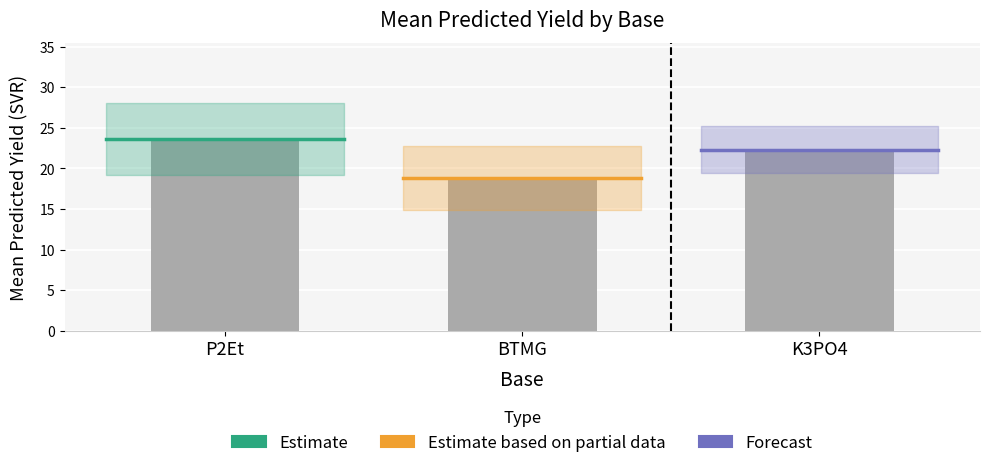

What is the difference between the second highest and minimum values?

3.5